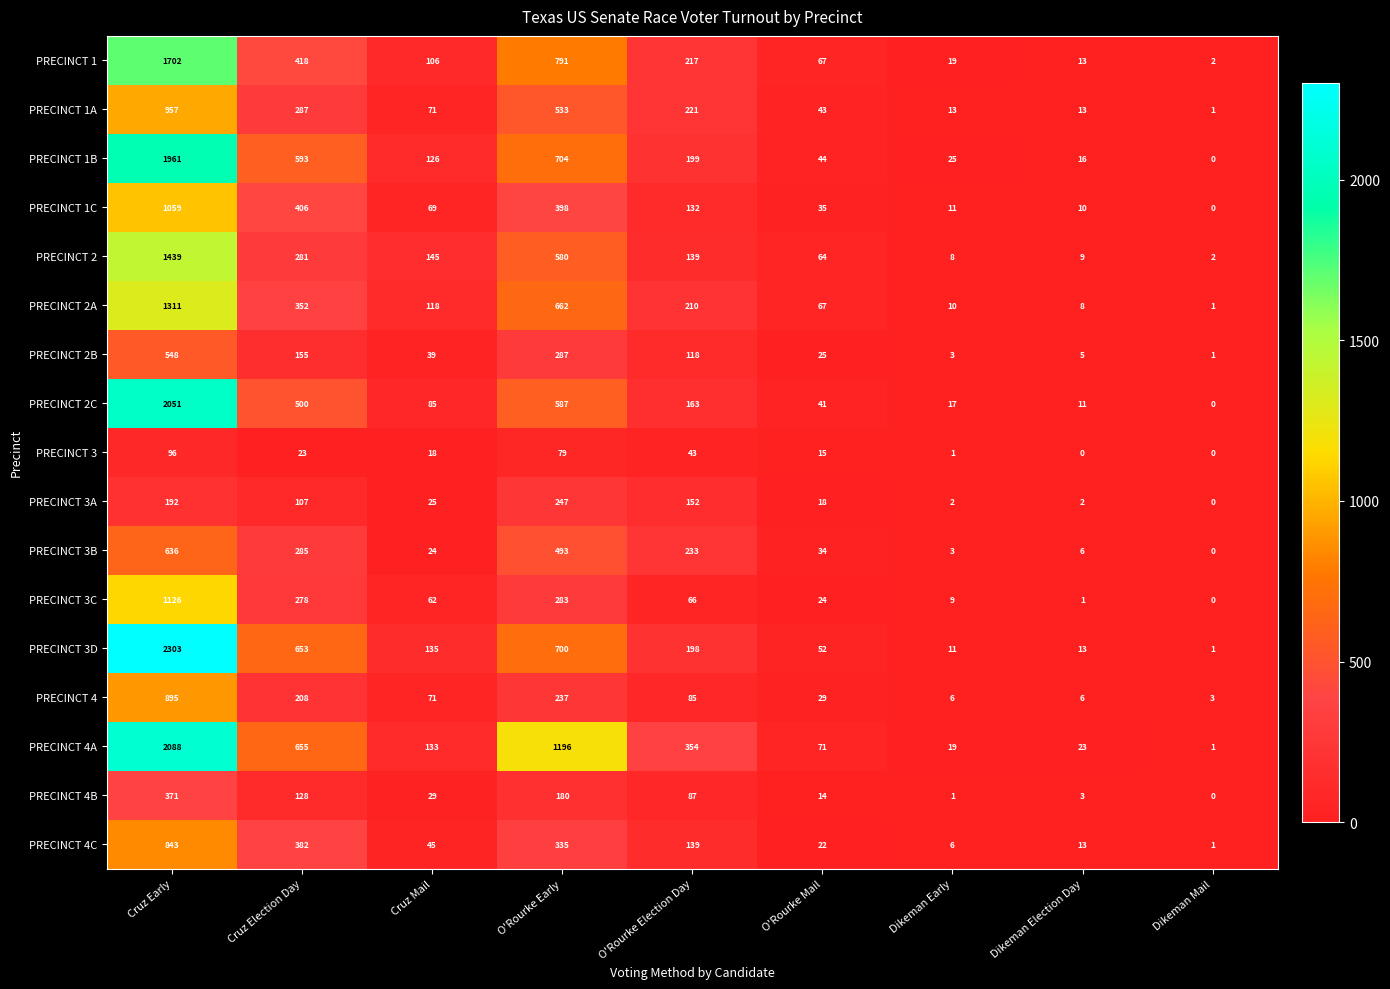

What is the maximum value shown in the chart?

2303